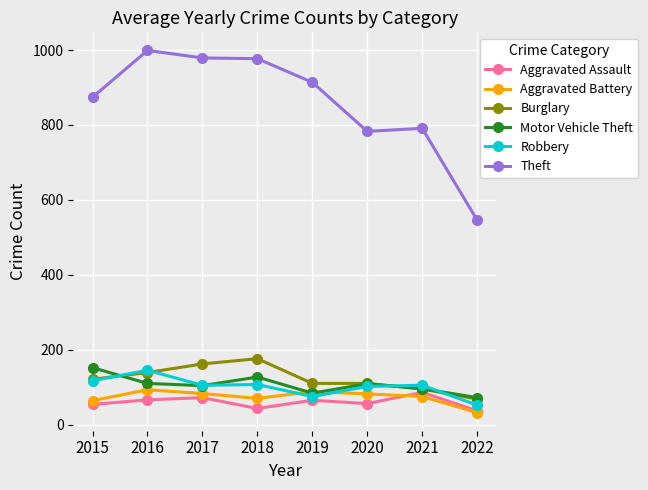

What is the value of the Aggravated Battery point at the 6th from the left?

82